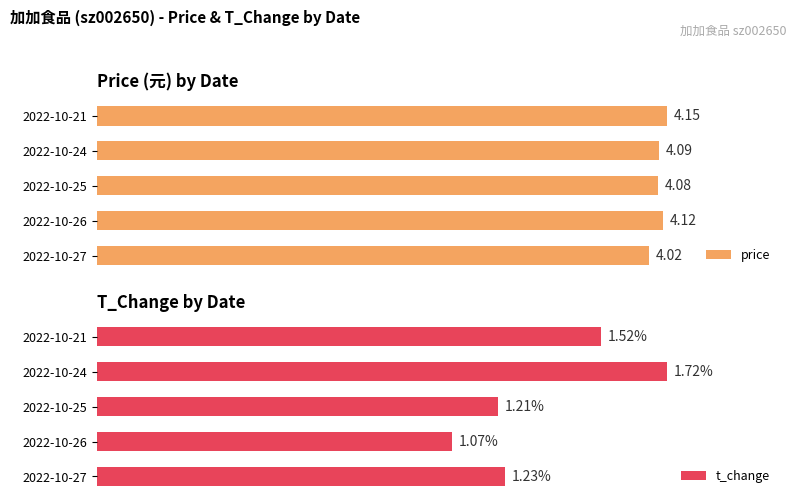

Which series has the largest total across all categories?

price